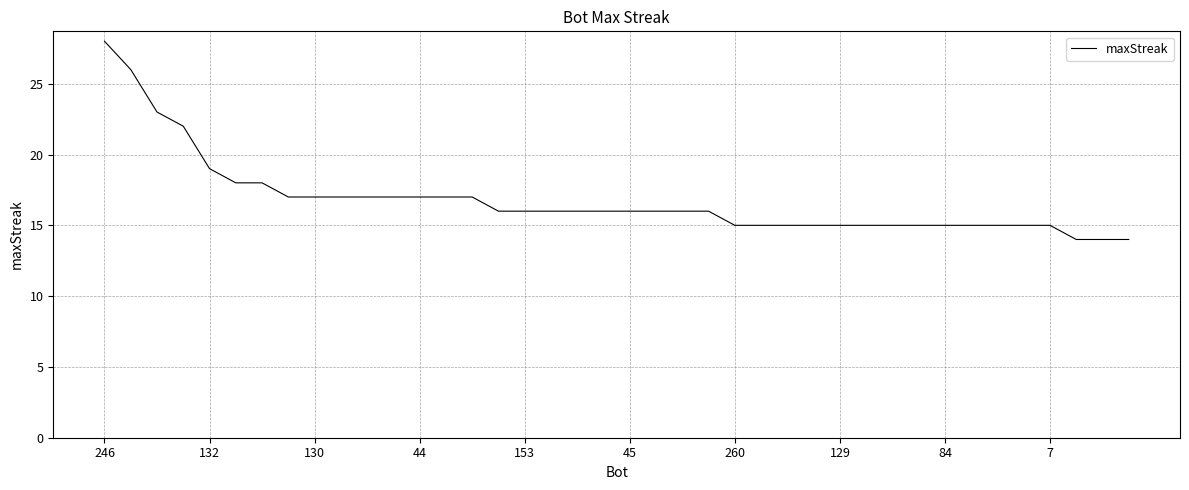

What is the smallest value displayed?

14